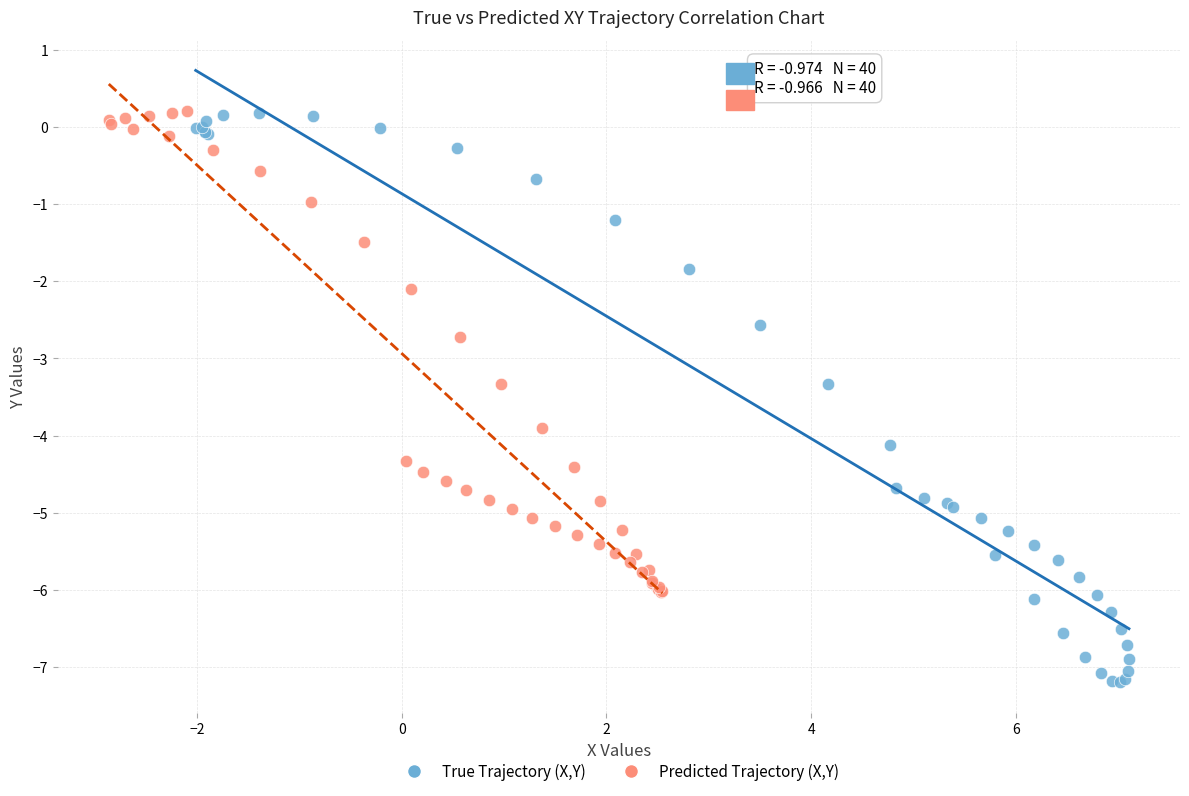

Which series has the largest Y range (max minus min)?

True Trajectory (X,Y)